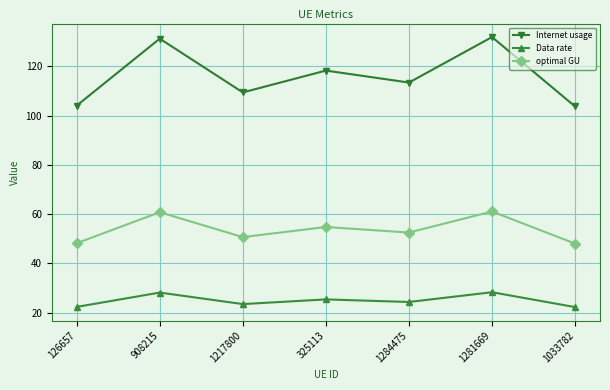

Where is the first local minimum for optimal GU?

1217800